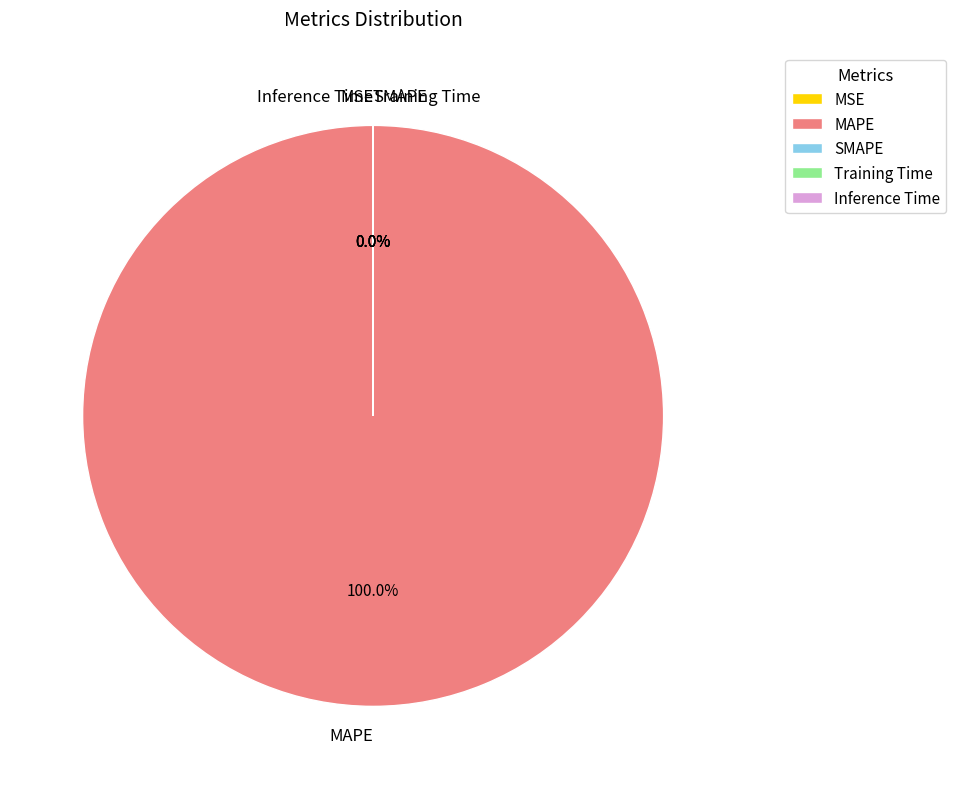

The Inference Time slice represents 1% of the pie. True or false?

False